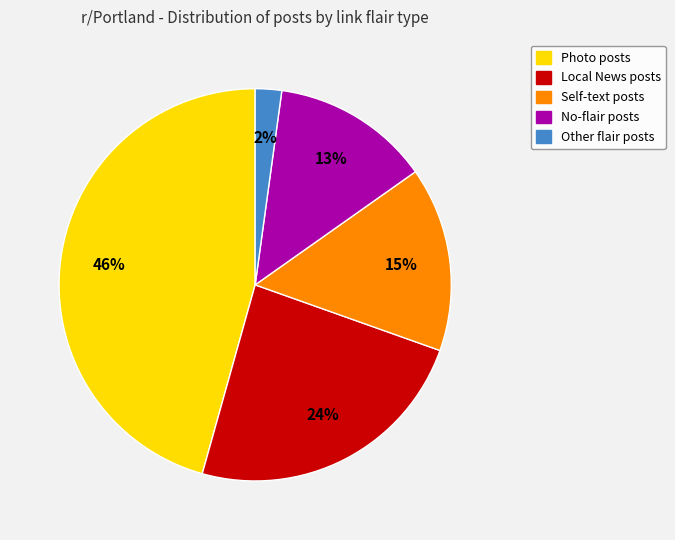

Is there any slice that represents more than half of the pie?

No